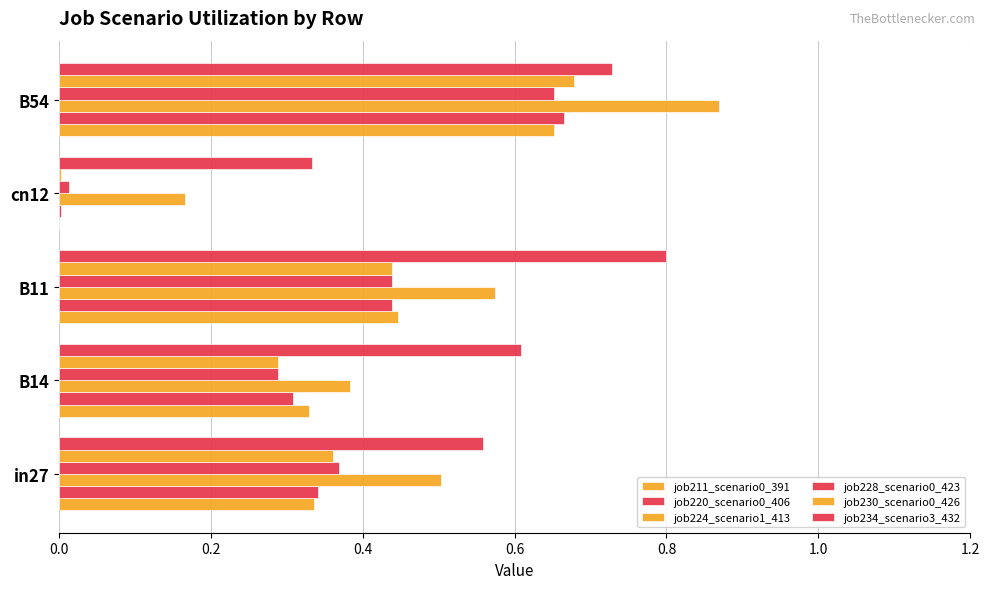

How many data points does each series have?

5